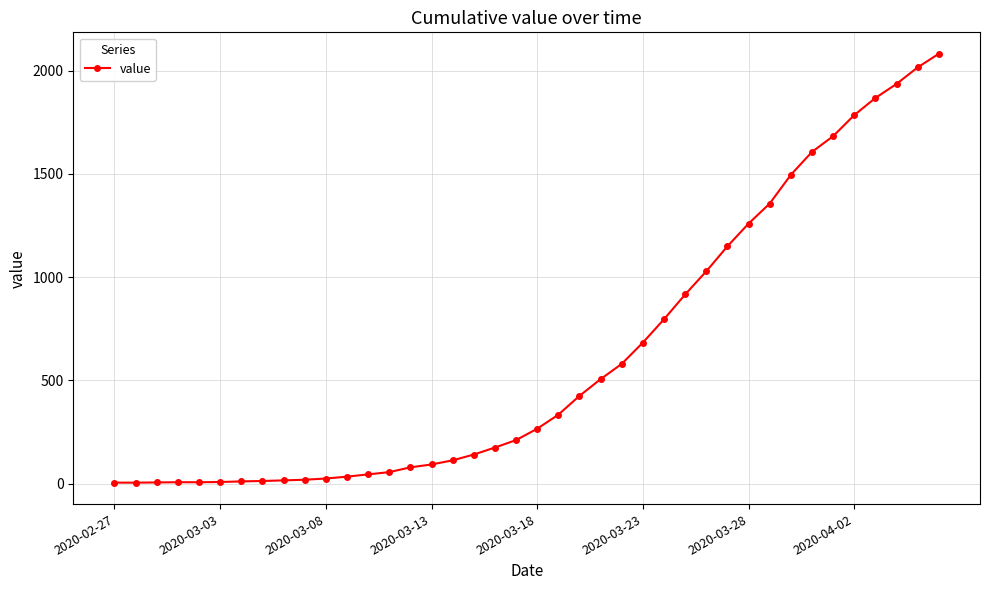

What is the greatest value displayed?

2081